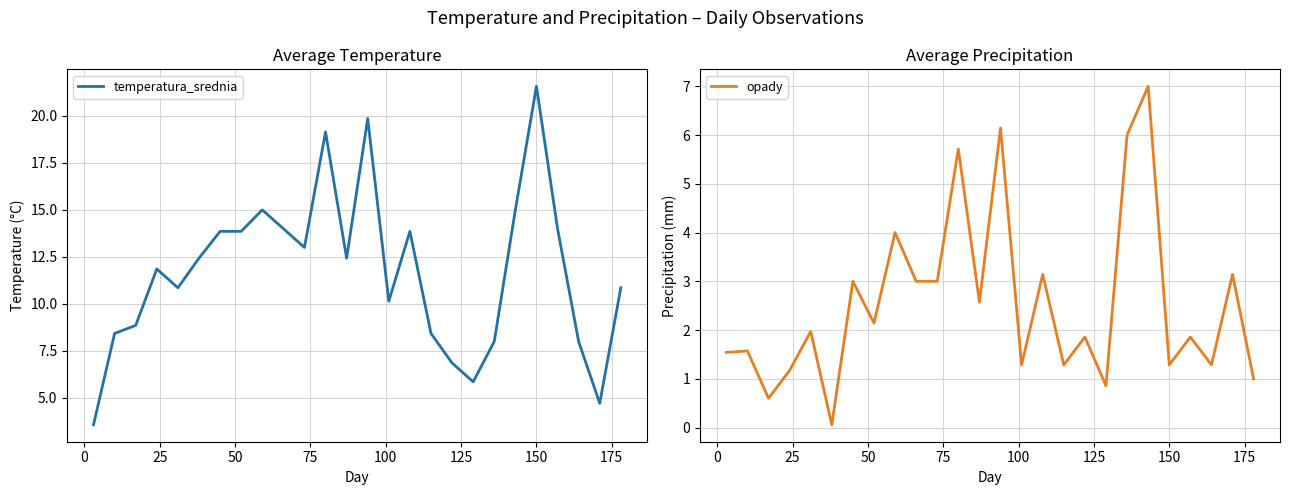

True or false: opady and temperatura_srednia intersect in this chart.

False